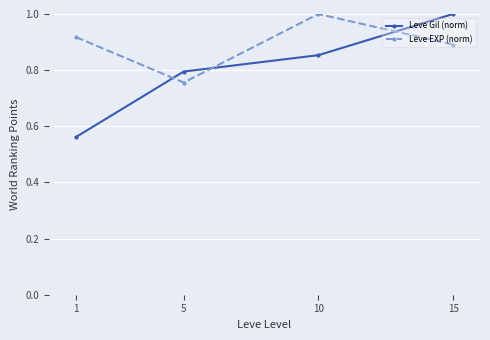

True or false: Leve Gil (norm) has a value of 0.5 at 15.

False